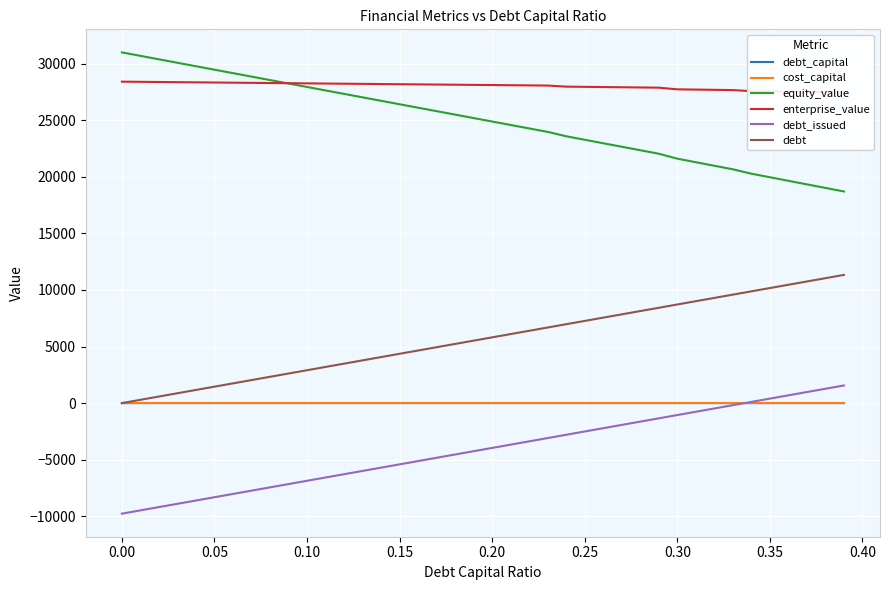

True or false: debt_issued and equity_value cross at least once.

False